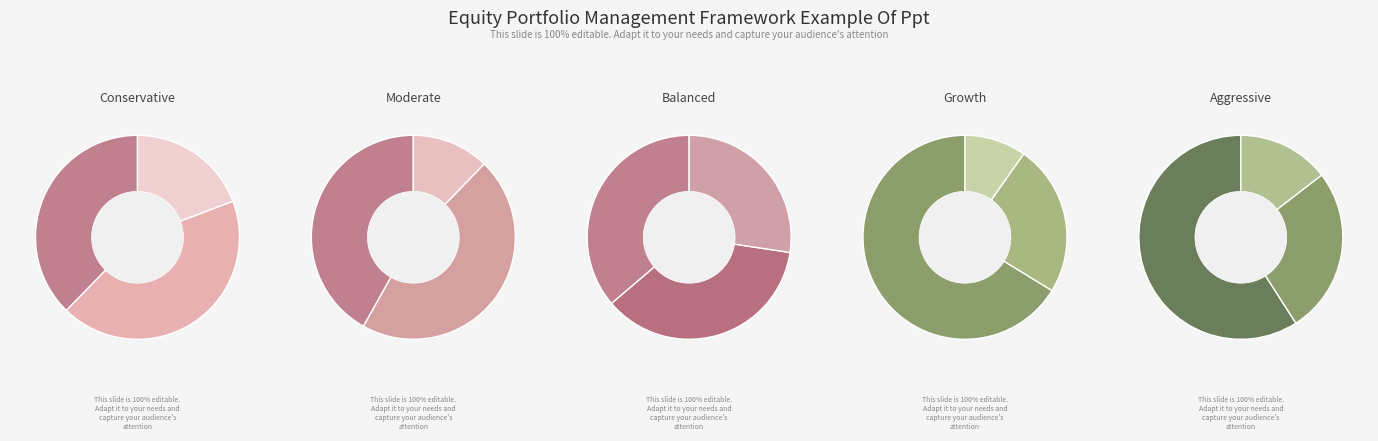

Does 0.0 represent more than half of the total?

No